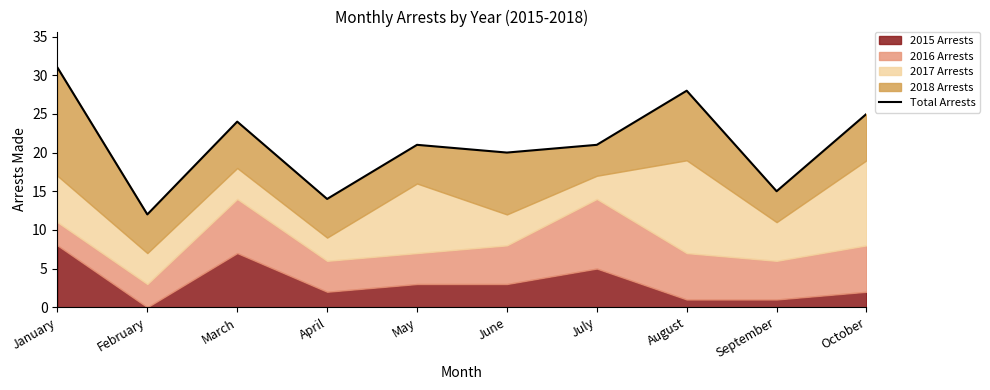

List the labels in order of value, largest first.

January, August, October, March, May, July, June, September, April, February